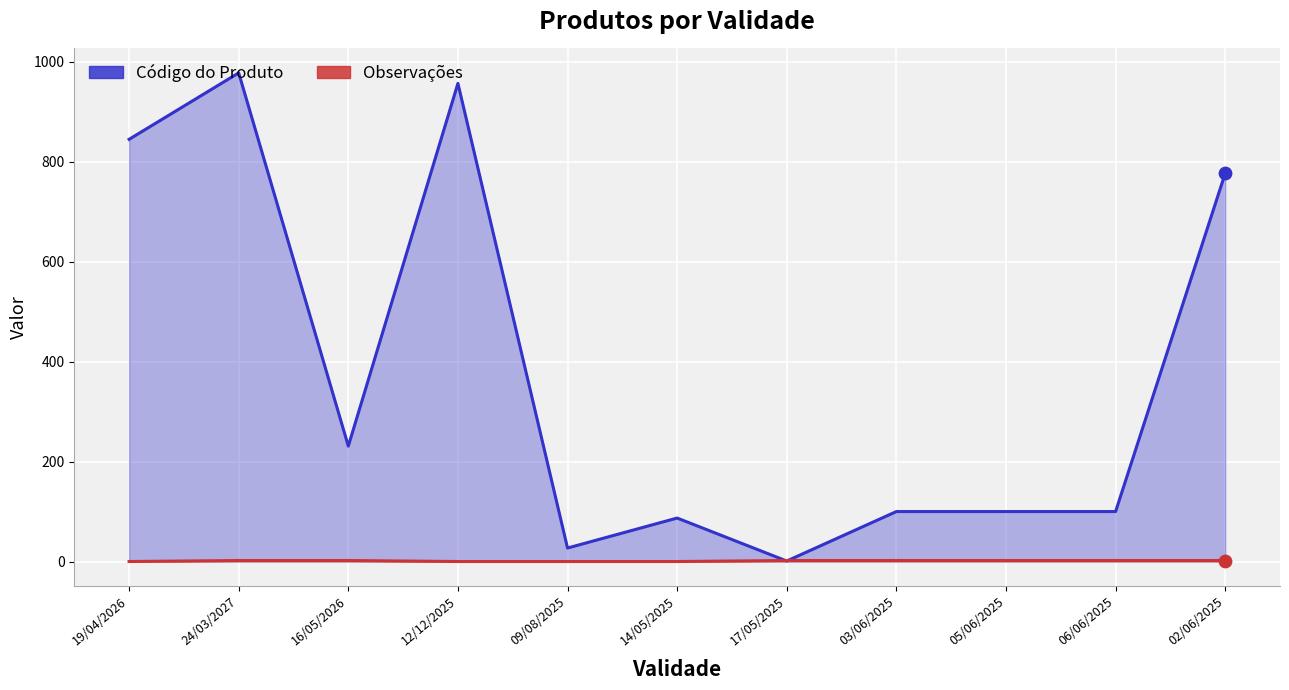

What are all the series names shown in the legend?

Código do Produto, Observações